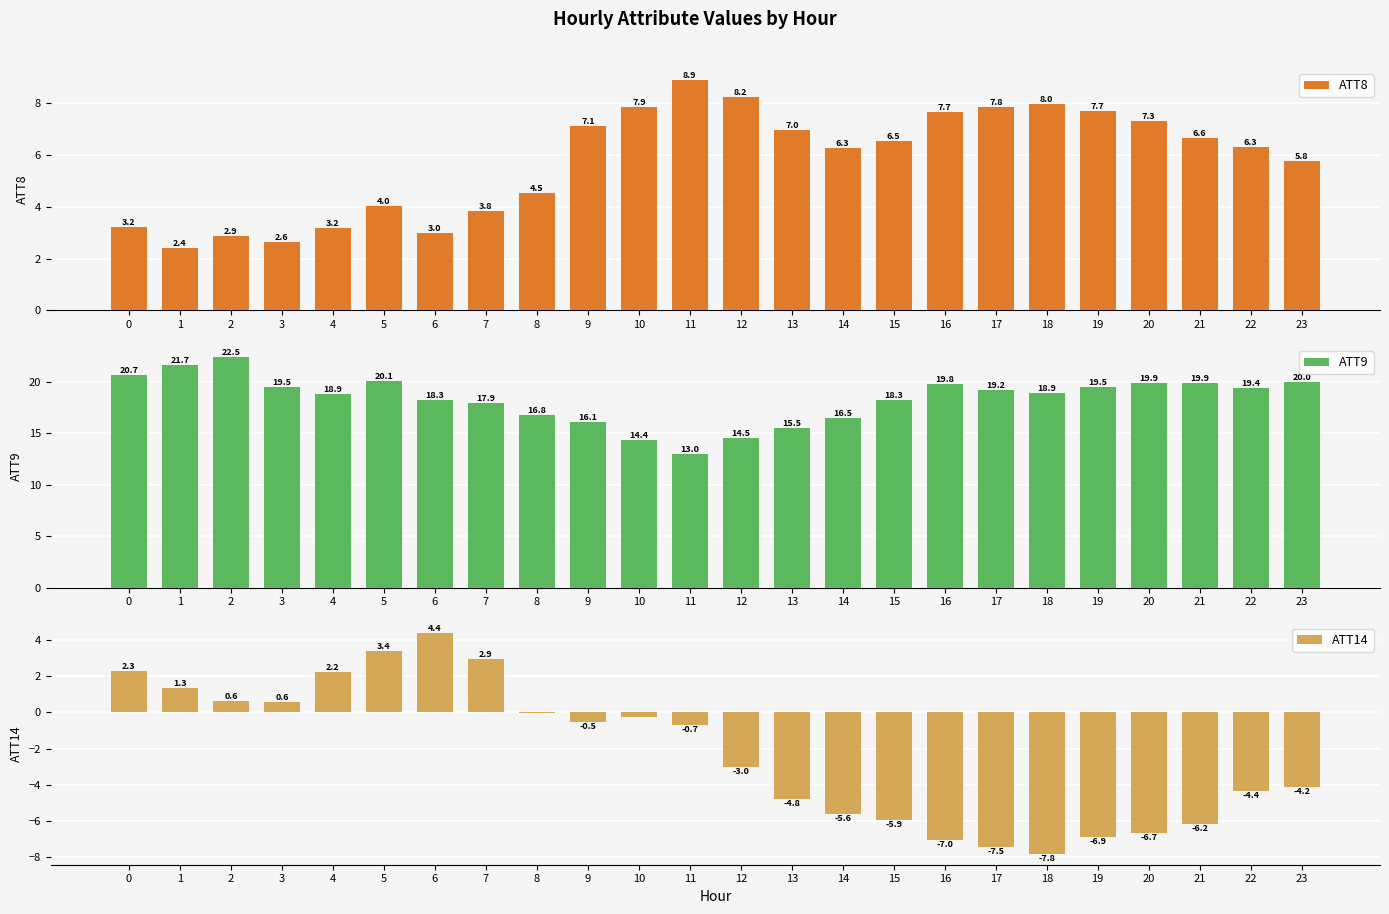

Reading left to right, list all the values displayed in this chart.

ATT8: 0=3.2	1=2.4	2=2.9	3=2.6	4=3.2	5=4.0	6=3.0	7=3.8	8=4.5	9=7.1	10=7.9	11=8.9	12=8.2	13=7.0	14=6.3	15=6.5	16=7.7	17=7.8	18=8.0	19=7.7	20=7.3	21=6.6	22=6.3	23=5.8
ATT9: 0=20.7	1=21.7	2=22.5	3=19.5	4=18.9	5=20.1	6=18.3	7=17.9	8=16.8	9=16.1	10=14.4	11=13.0	12=14.5	13=15.5	14=16.5	15=18.3	16=19.8	17=19.2	18=18.9	19=19.5	20=19.9	21=19.9	22=19.4	23=20.0
ATT14: 0=2.3	1=1.3	2=0.6	3=0.6	4=2.2	5=3.4	6=4.4	7=2.9	8=-0.0	9=-0.5	10=-0.3	11=-0.7	12=-3.0	13=-4.8	14=-5.6	15=-5.9	16=-7.0	17=-7.5	18=-7.8	19=-6.9	20=-6.7	21=-6.2	22=-4.4	23=-4.2